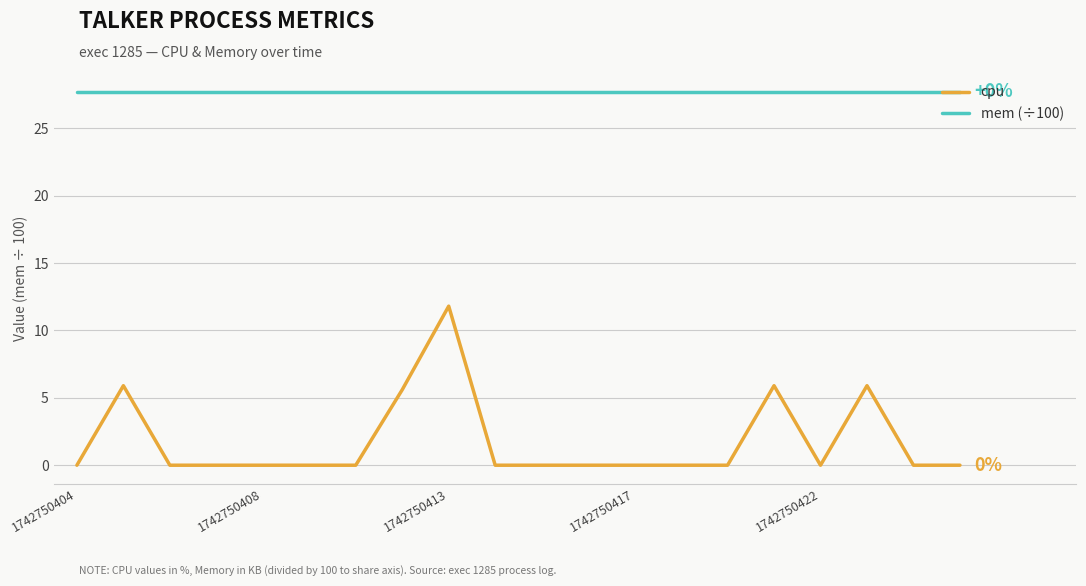

Rank the series by their maximum value, from highest to lowest.

mem (÷100), cpu